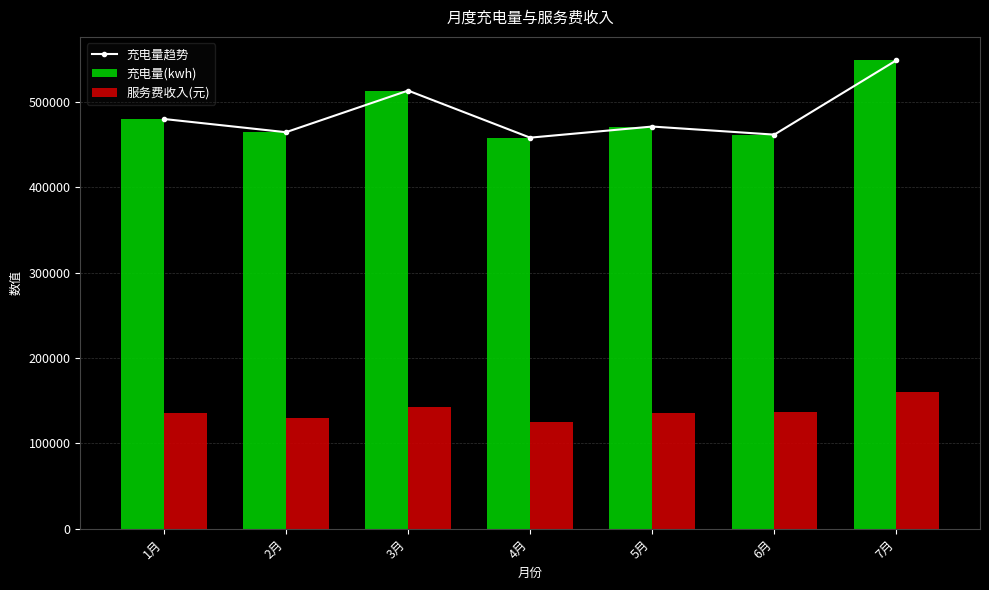

Is the value of 充电量(kwh) at 5月 greater than the value of 服务费收入(元) at 6月?

Yes